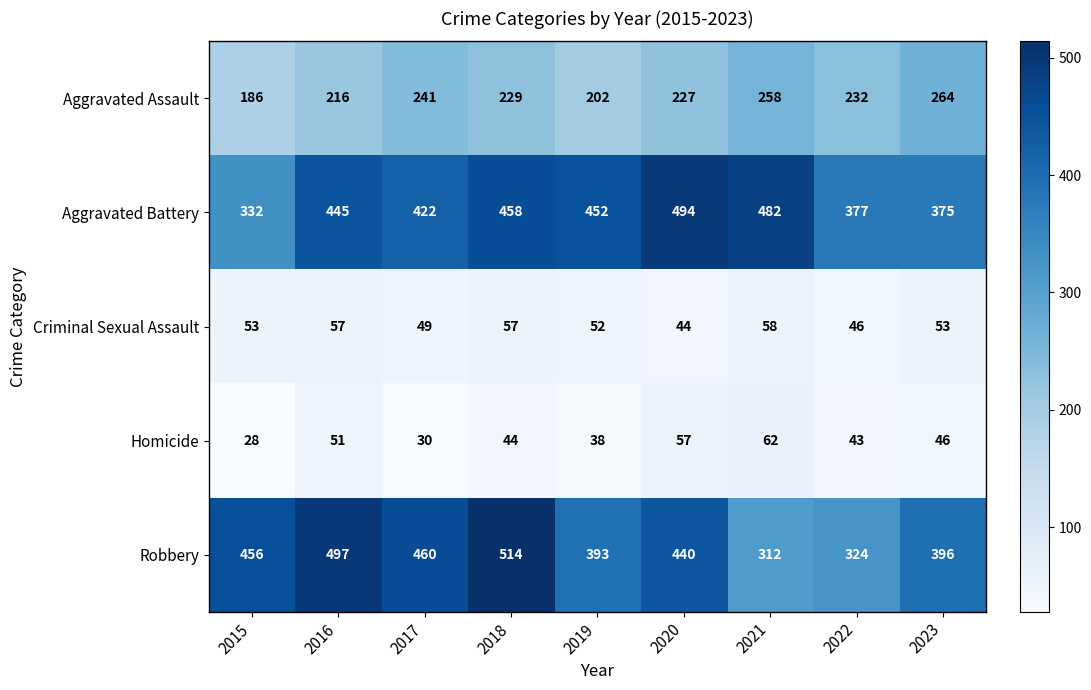

What is the sum of the Robbery values at 2018 and 2019?

907